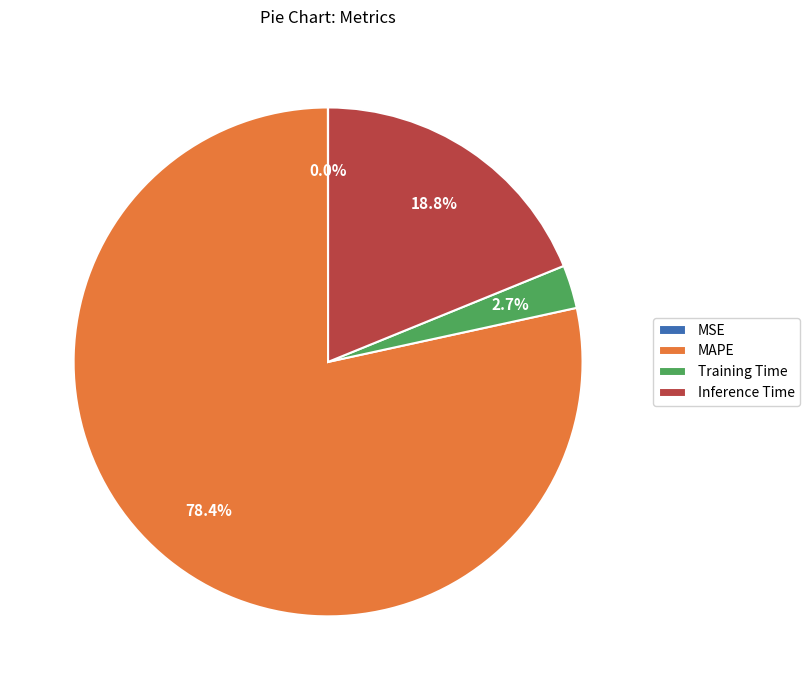

Between Training Time and MAPE, which is larger?

MAPE